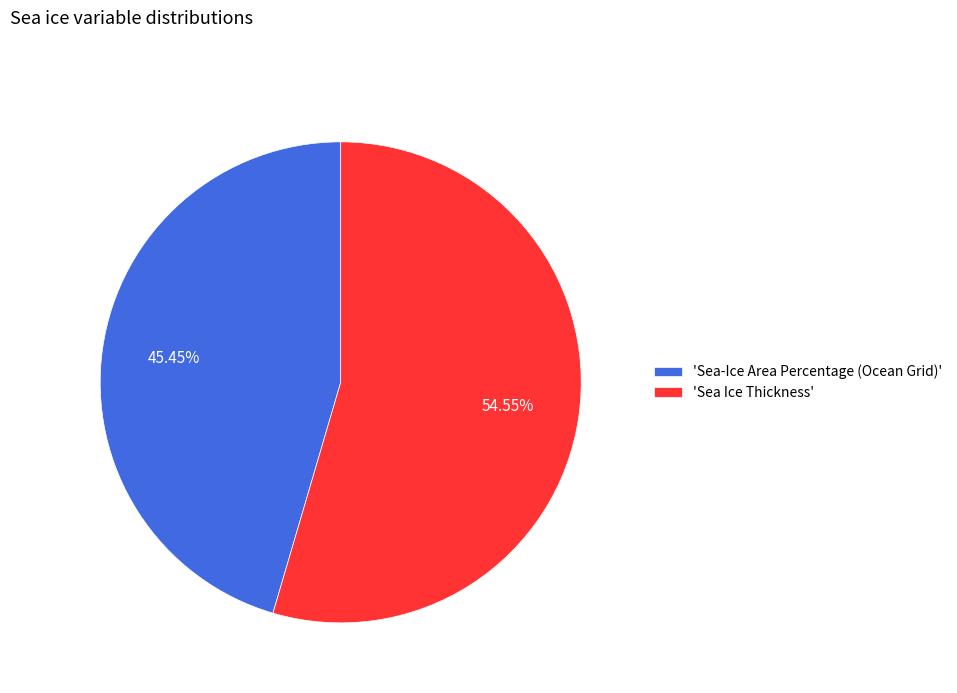

Which slice is the largest?

'Sea Ice Thickness'